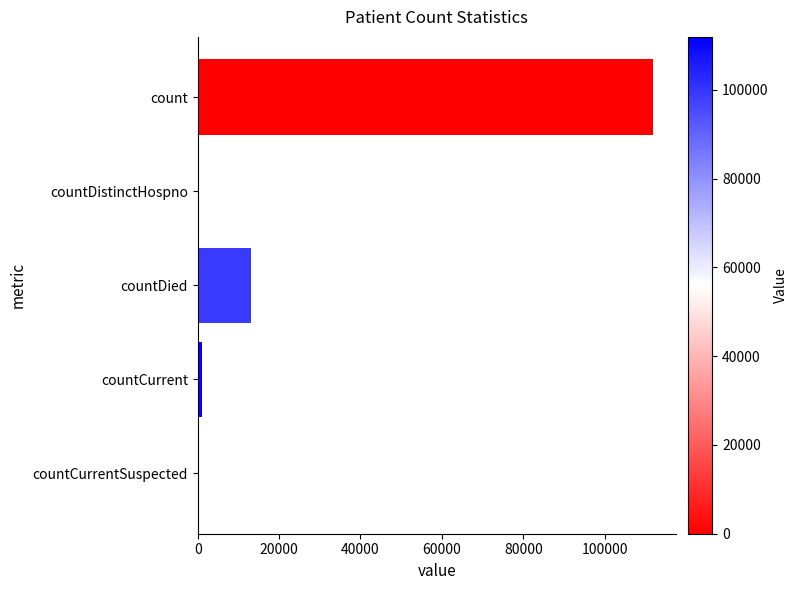

Reading top to bottom, extract all data points from this chart.

count=111934	countDistinctHospno=0	countDied=13116	countCurrent=976	countCurrentSuspected=0